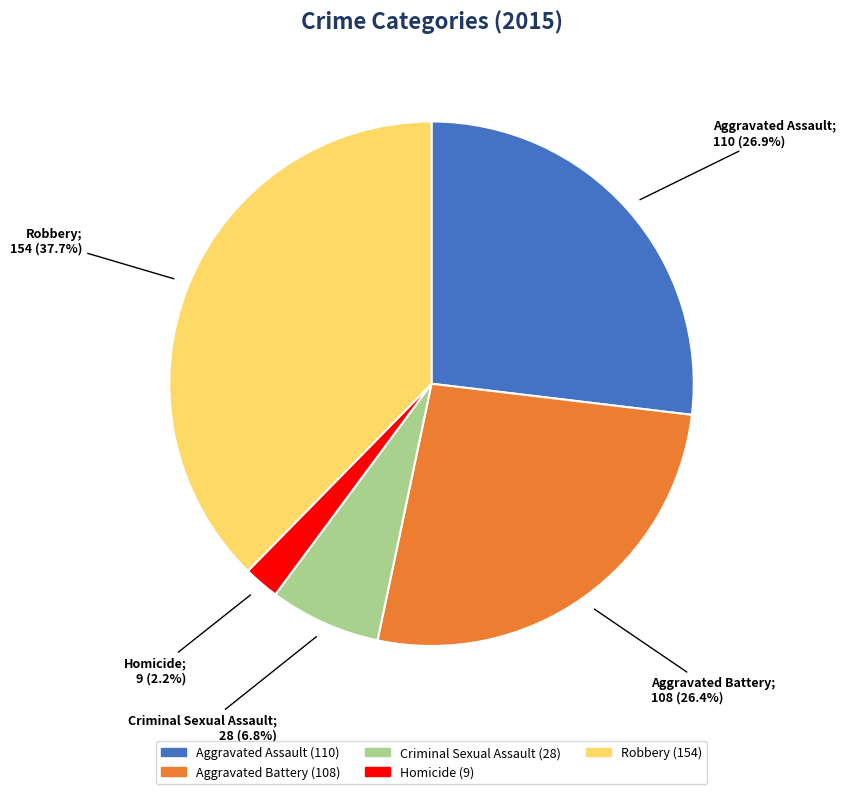

What percentage is NOT represented by Aggravated Battery?

73.6%